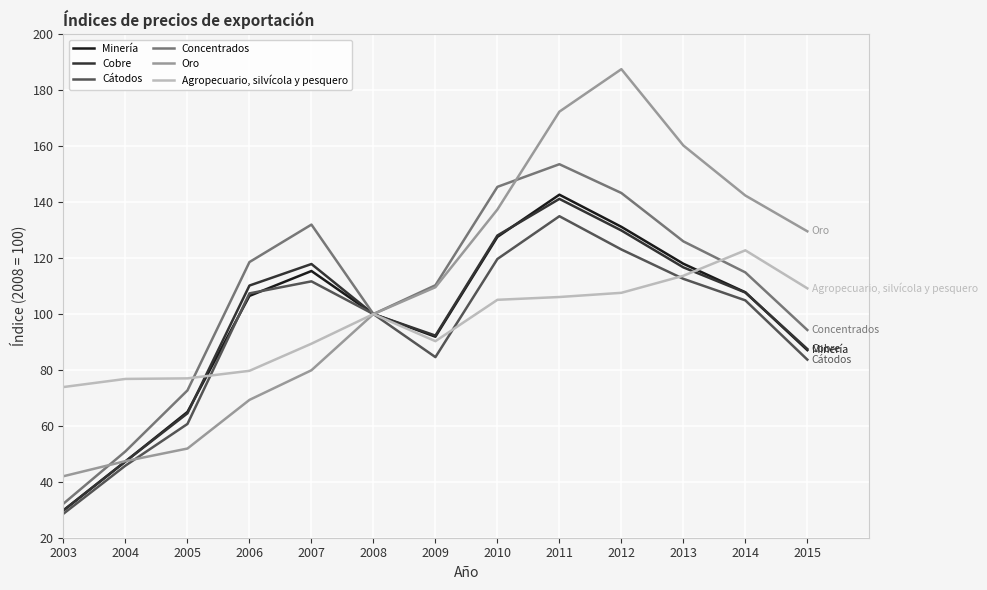

Where does the Cobre series first go above 107?

2006